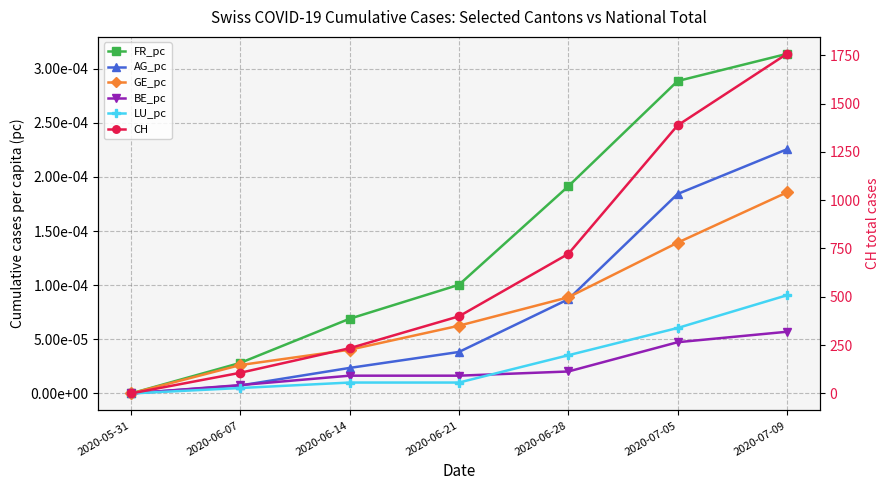

How many categories are shown in the chart?

7